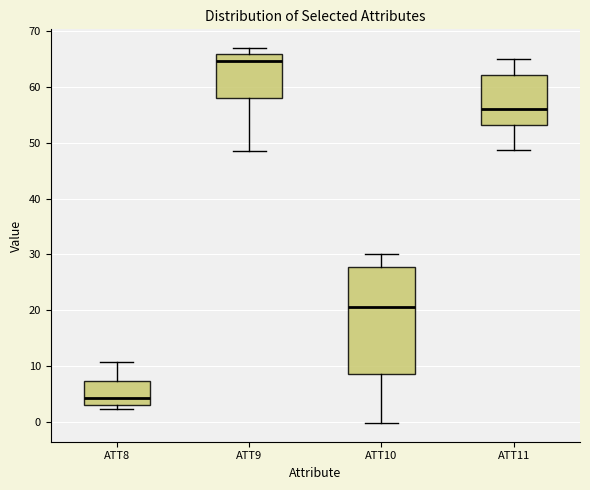

Reading left to right, read every box against the y-axis: the position of its median line, the range the box covers, and the ends of its whiskers. The values are not printed on the chart, so give them approximately, as read against the axis.

ATT8: median 4, box 3 to 7, whiskers 2 to 11
ATT9: median 65, box 58 to 66, whiskers 48 to 67
ATT10: median 21, box 9 to 28, whiskers 0 to 30
ATT11: median 56, box 53 to 62, whiskers 49 to 65